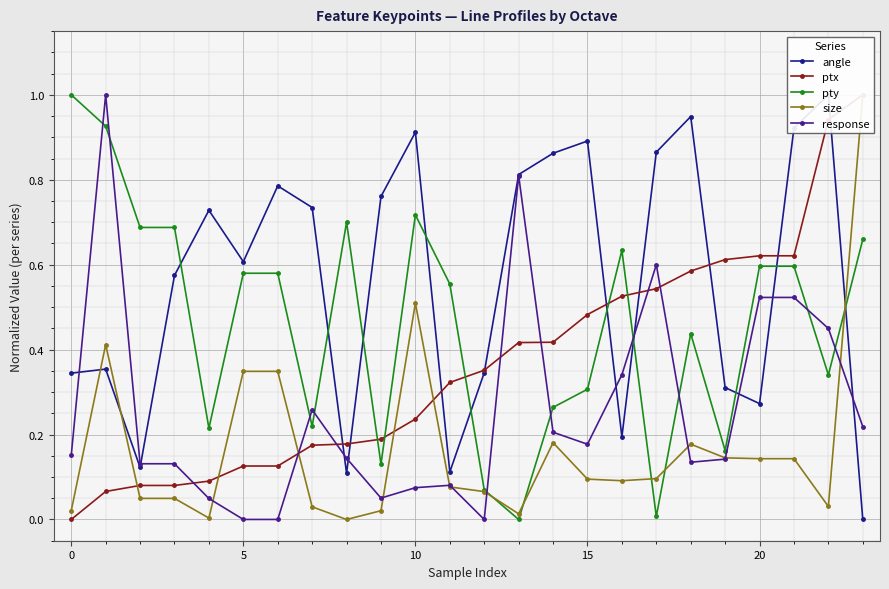

True or false: response and pty intersect in this chart.

True